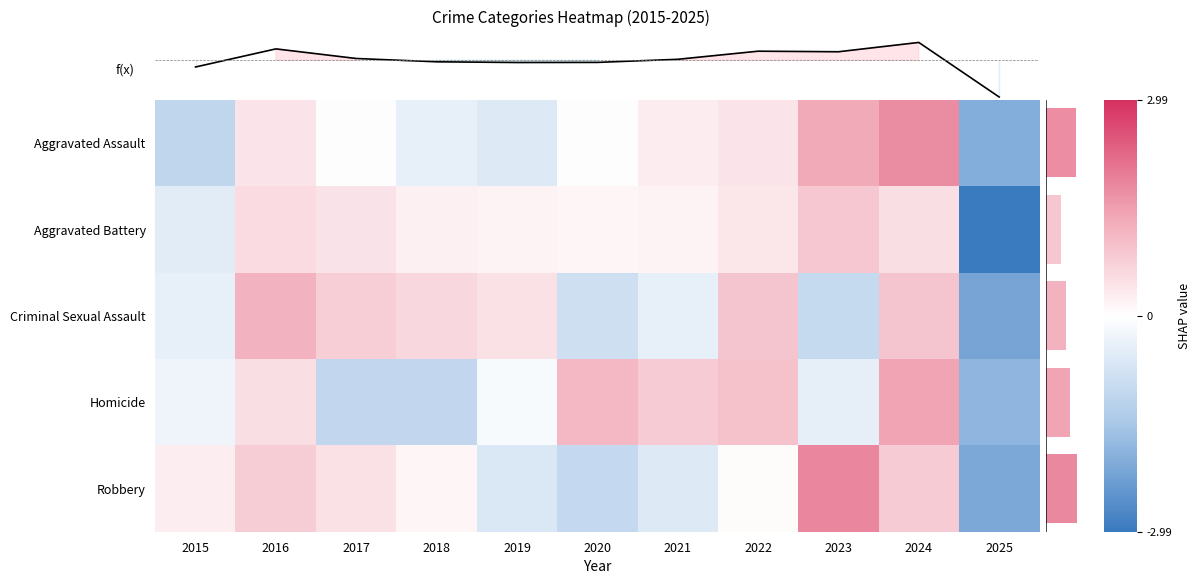

Rank the series by their maximum value, from highest to lowest.

Robbery, Aggravated Assault, Homicide, Criminal Sexual Assault, Aggravated Battery